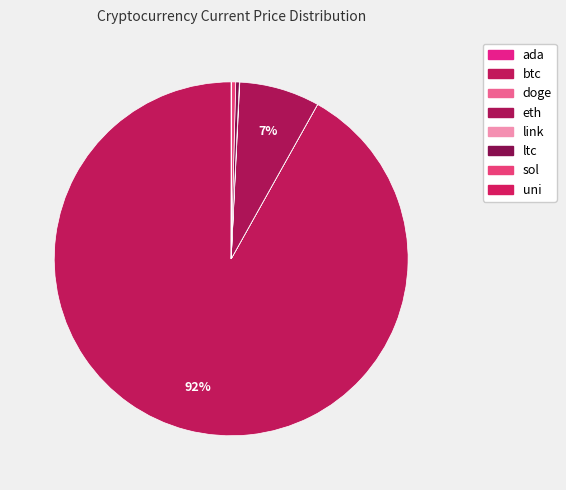

Is btc the majority of the pie?

Yes